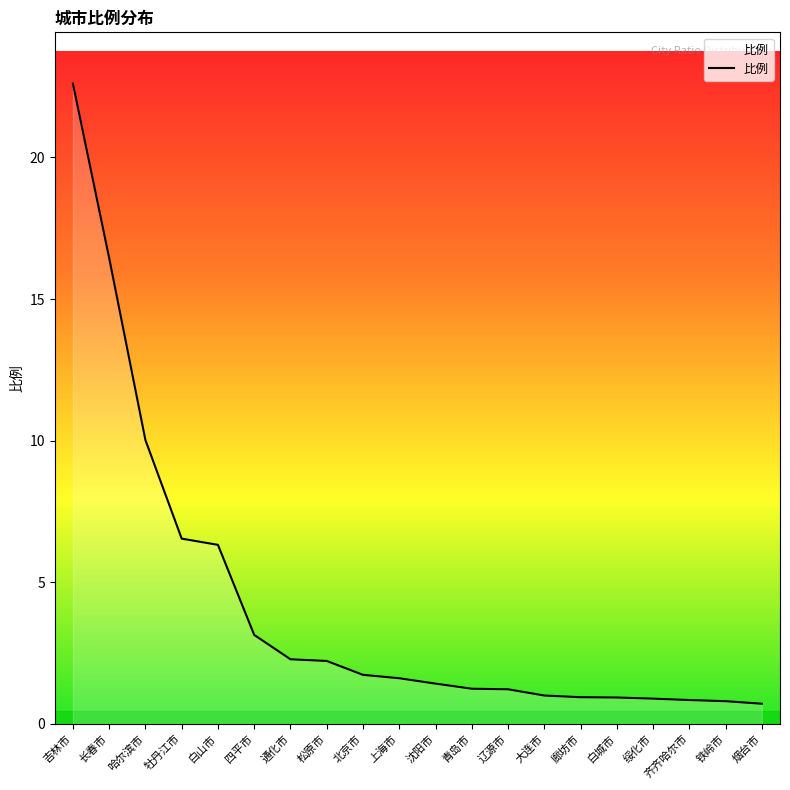

Where is the data nearest to the value 11?

哈尔滨市